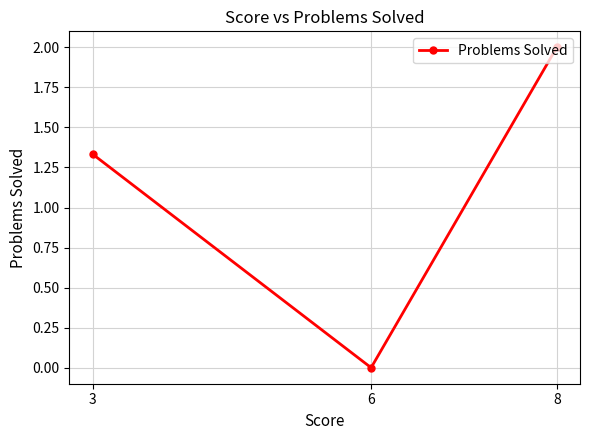

Rank the categories by value from highest to lowest.

8, 3, 6